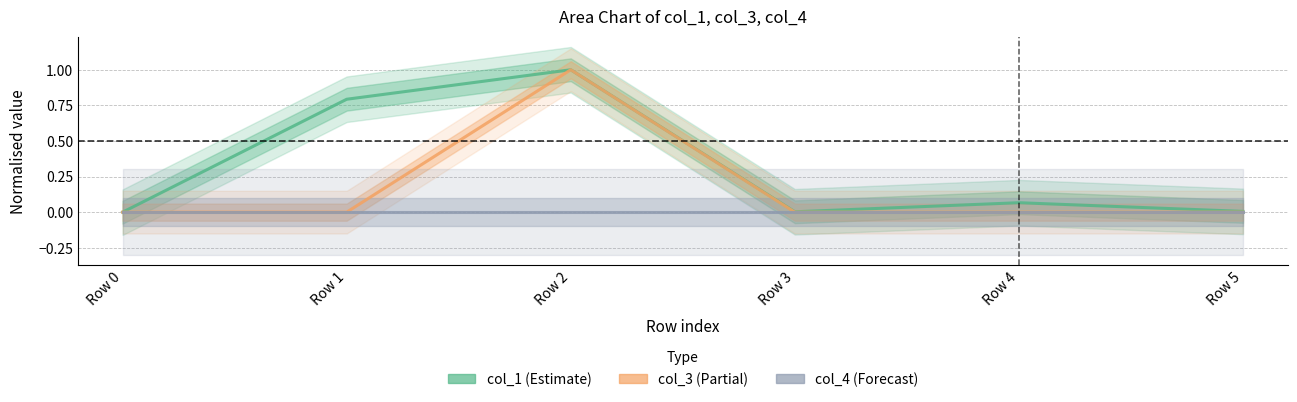

At which label is col_4 (Forecast) closest to 0?

Row 0